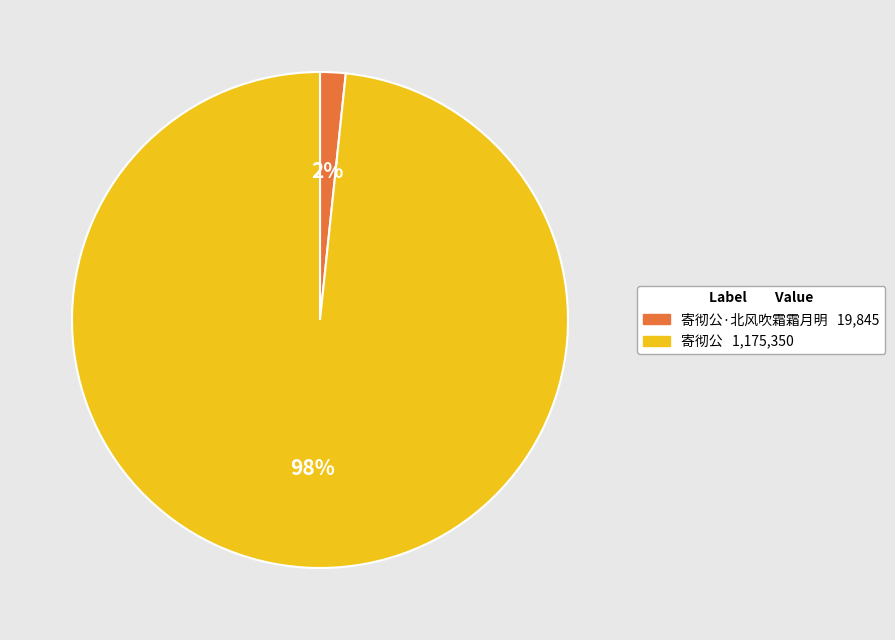

To the nearest percent, what is the average slice percentage?

50%